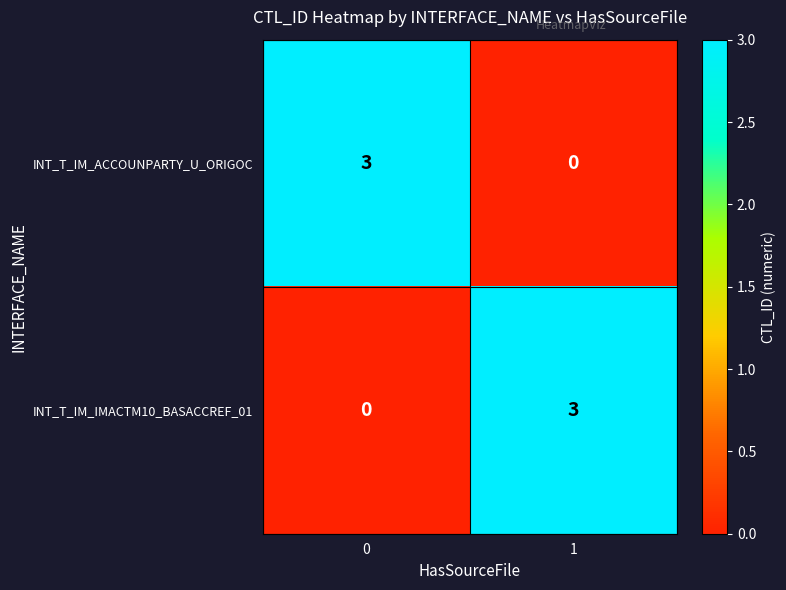

How many data points does each series have?

2